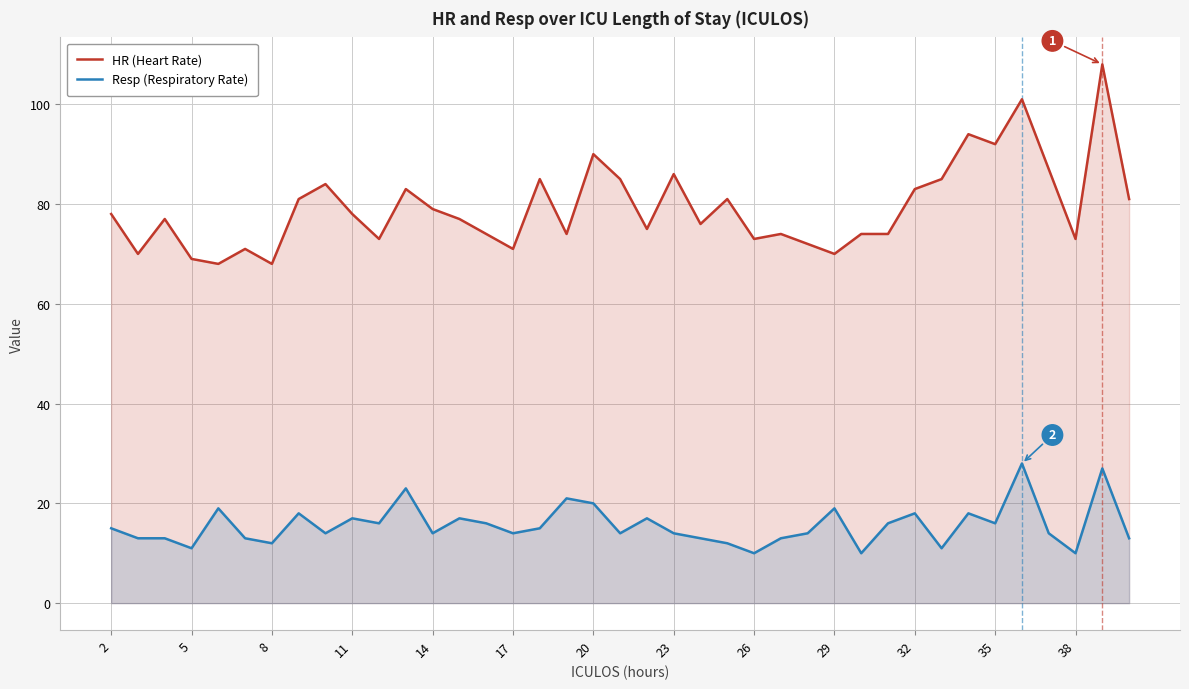

How many distinct data groups are displayed?

2